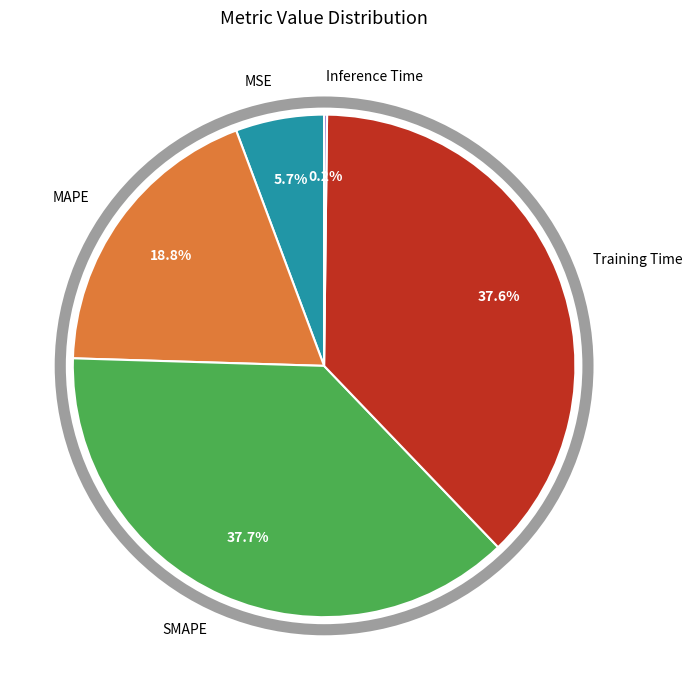

Is there a majority slice in this chart?

No